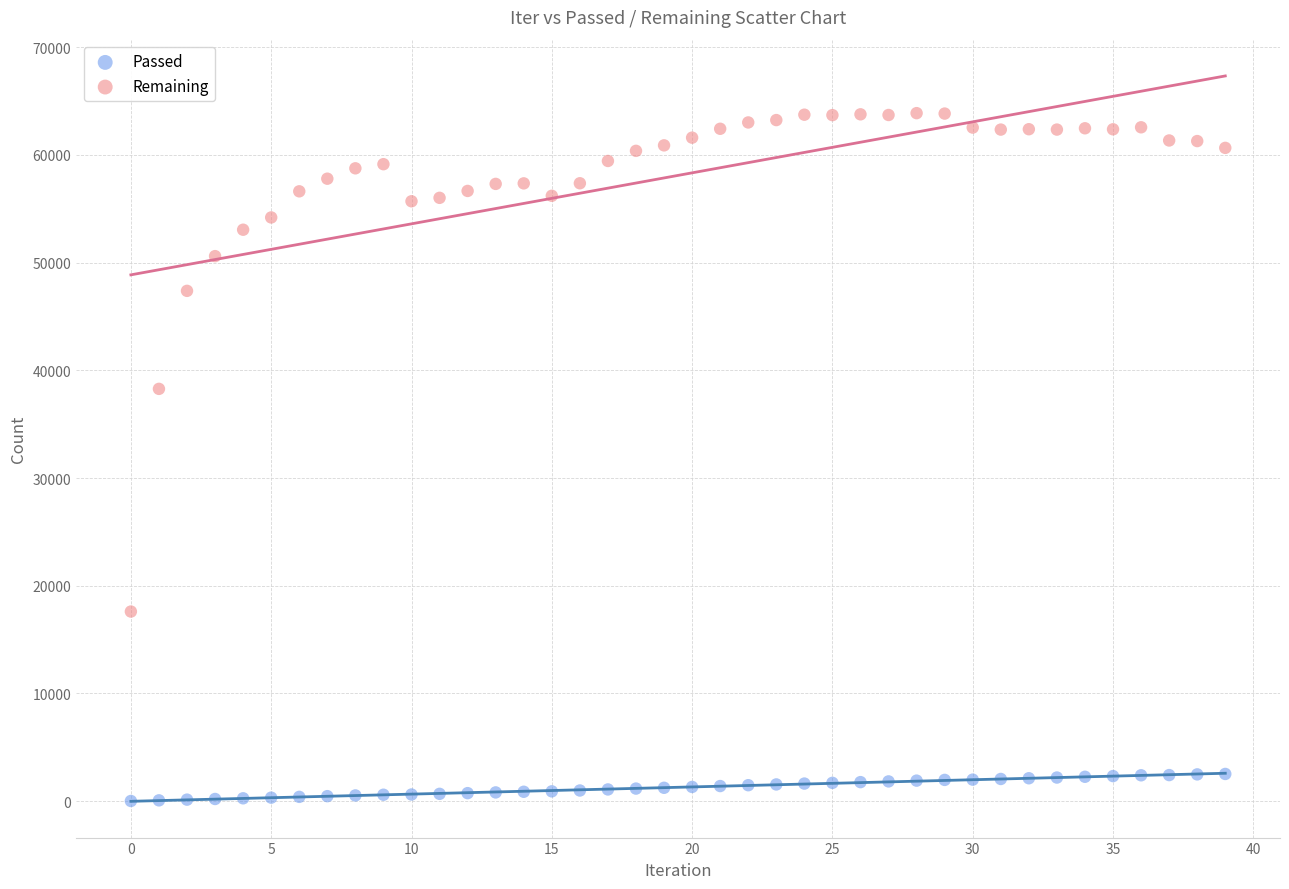

What are all the series names shown in the legend?

Passed, Remaining